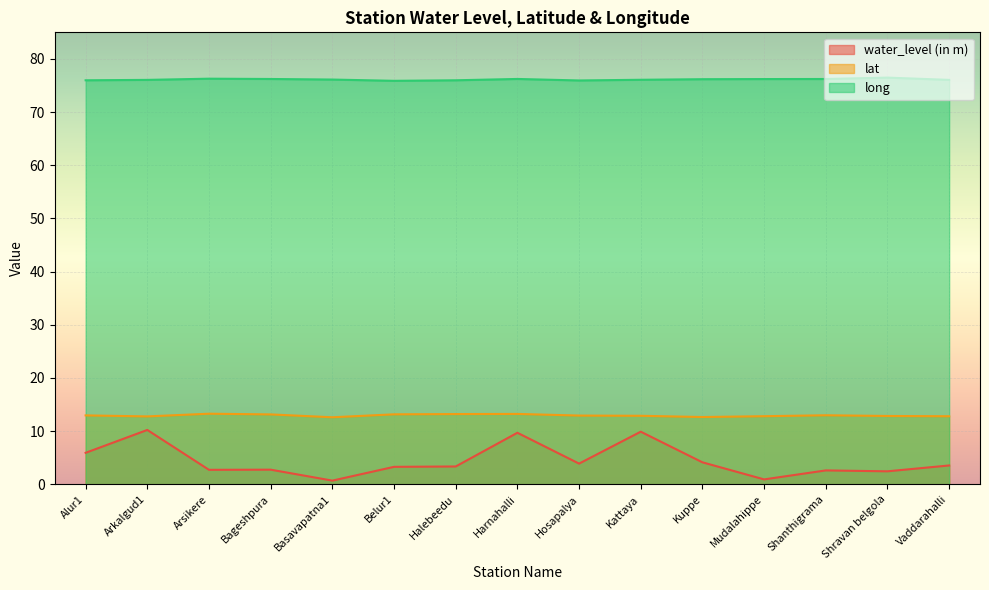

At how many categories does at least one series exceed 13?

15